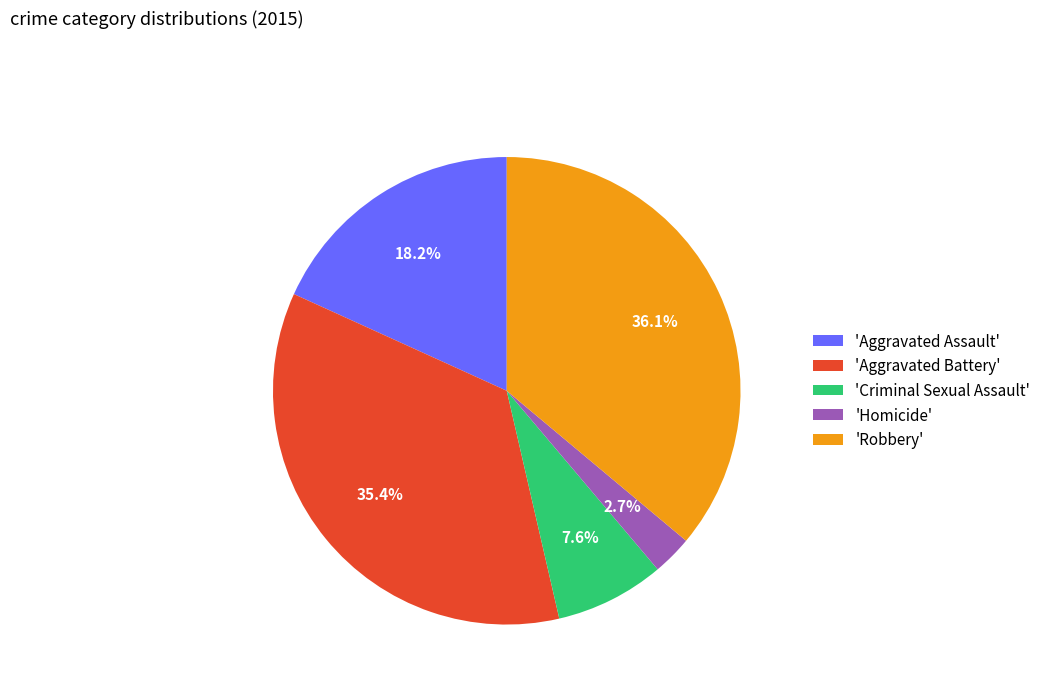

Approximately how many times larger is the value at 'Aggravated Assault' compared to 'Robbery'?

0.5